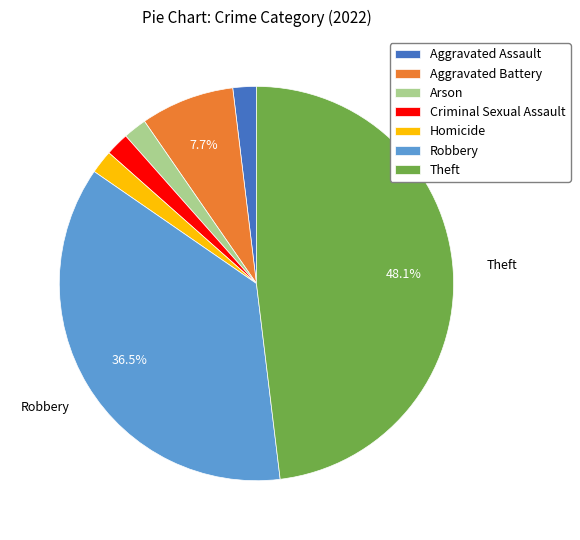

Which category has the biggest portion of the pie?

Theft